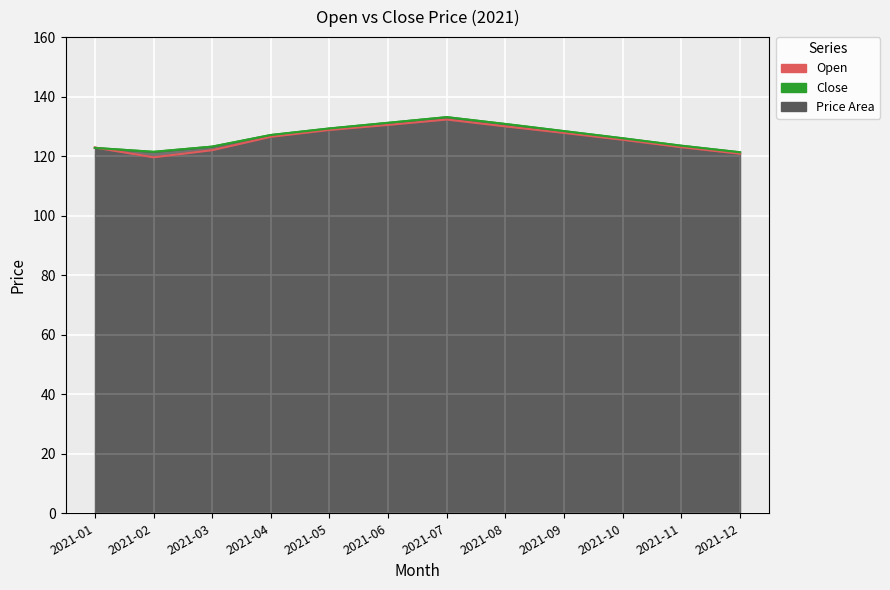

What is the maximum value for Close?

133.1